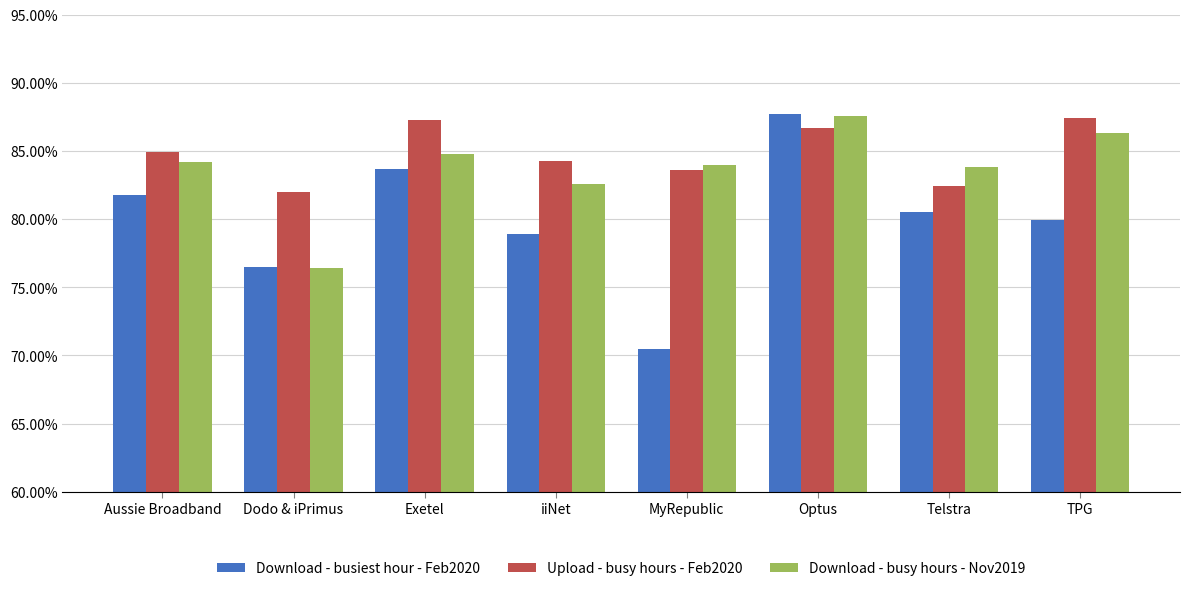

What are all the series names shown in the legend?

Download - busiest hour - Feb2020, Upload - busy hours - Feb2020, Download - busy hours - Nov2019